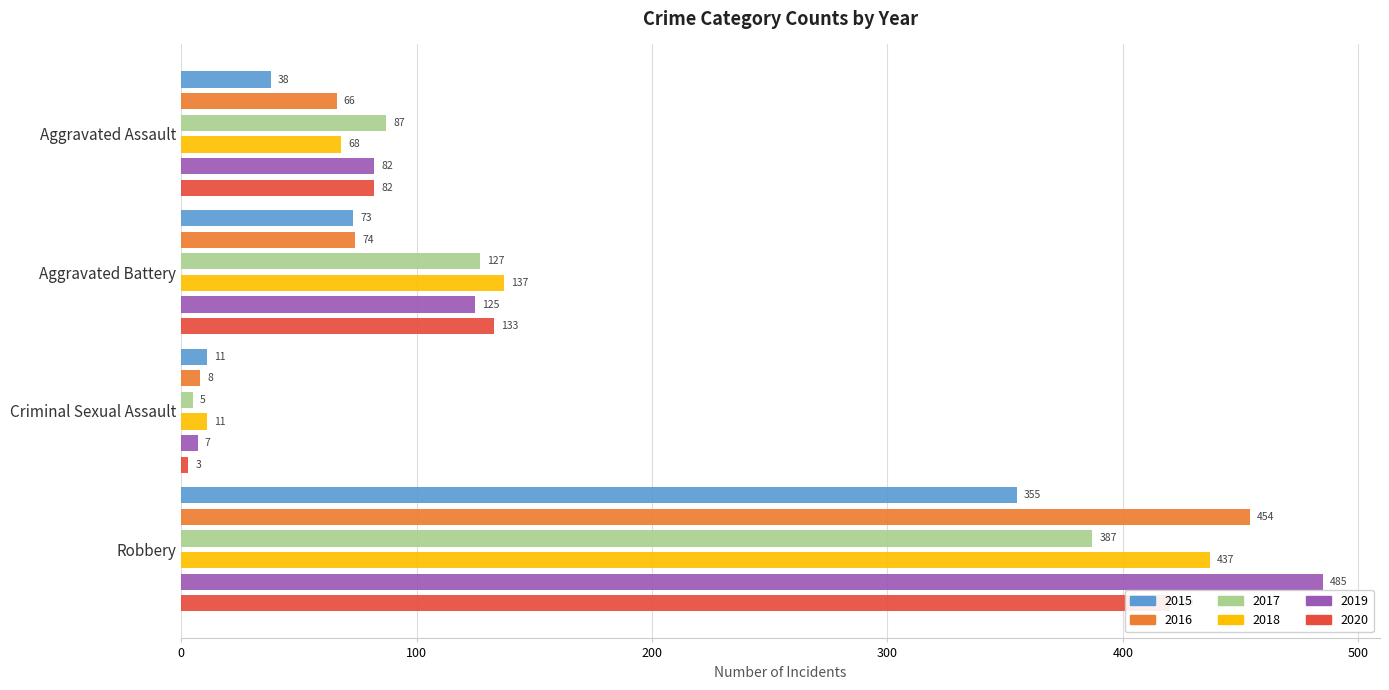

How many 2017 values are between 87 and 387?

3